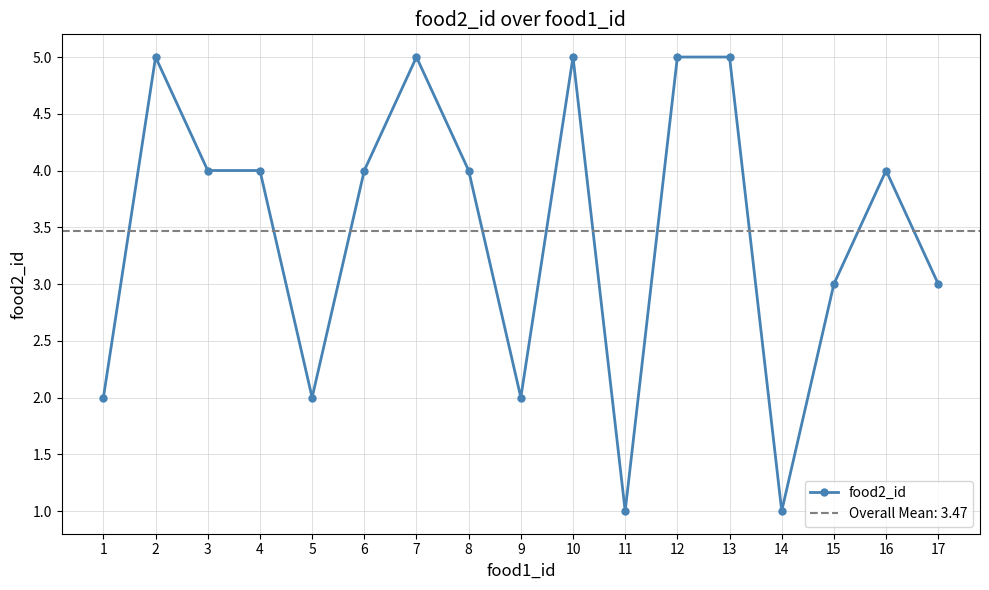

True or false: the data shows 3 at 17.

True